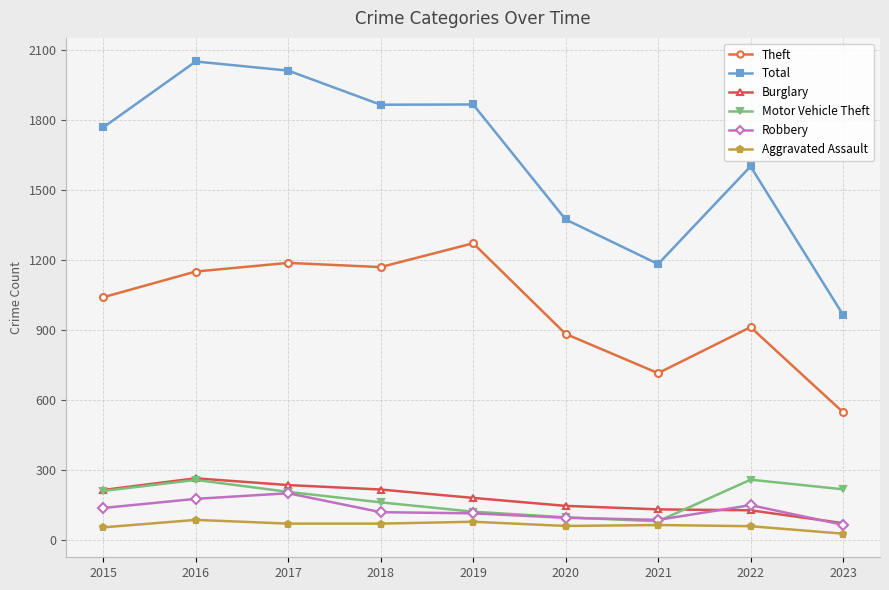

True or false: Aggravated Assault and Burglary cross at least once.

False